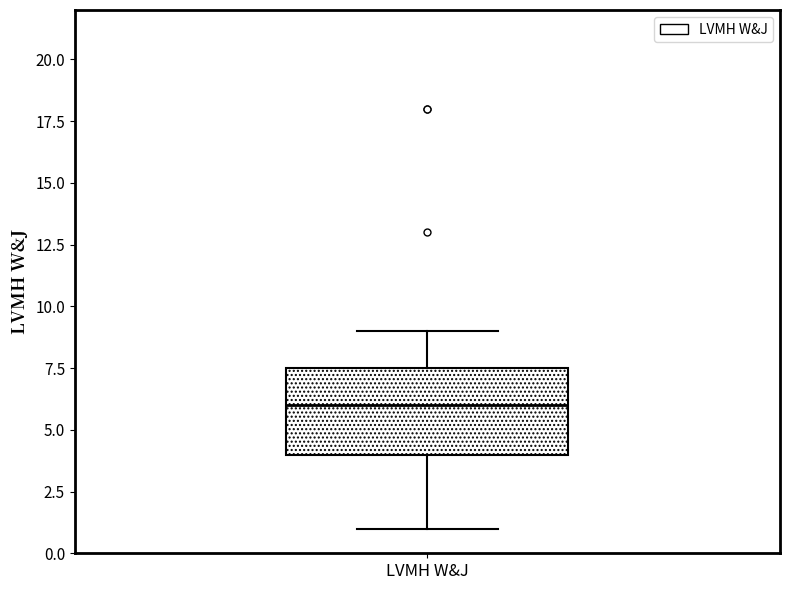

Transcribe this box plot: give where the median line is, the range the box spans, and where the two whiskers end, as read against the y-axis. The values are not printed on the chart, so give them approximately, as read against the axis.

median 6.0, box 4.0 to 7.5, whiskers 1.0 to 9.0